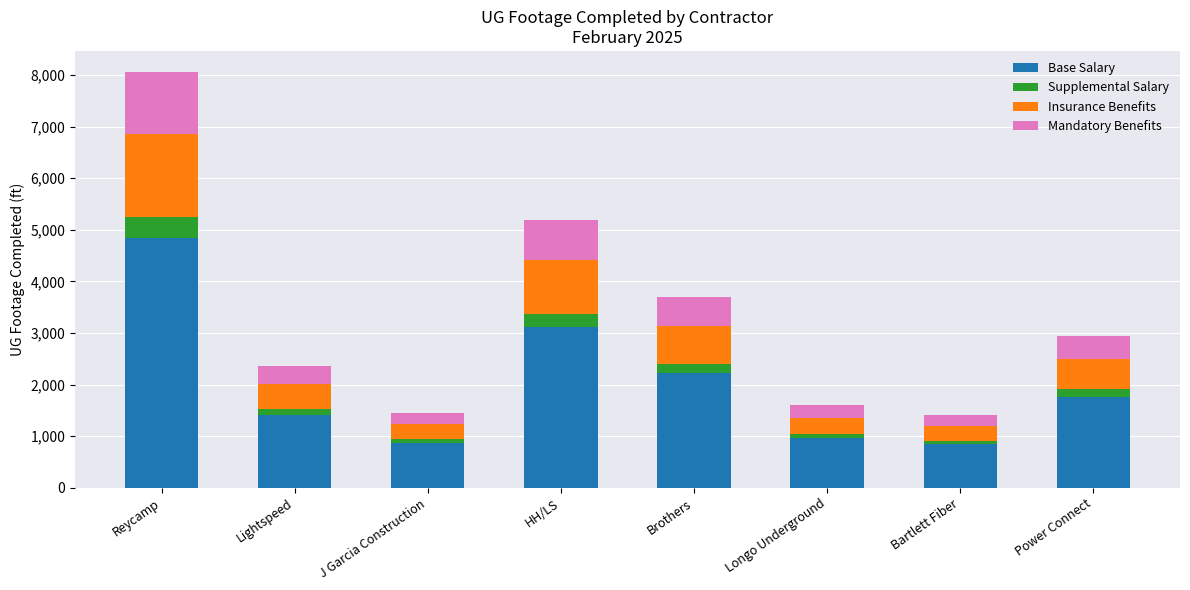

What is the difference between the maximum and second lowest values in the Base Salary series?

3970.2